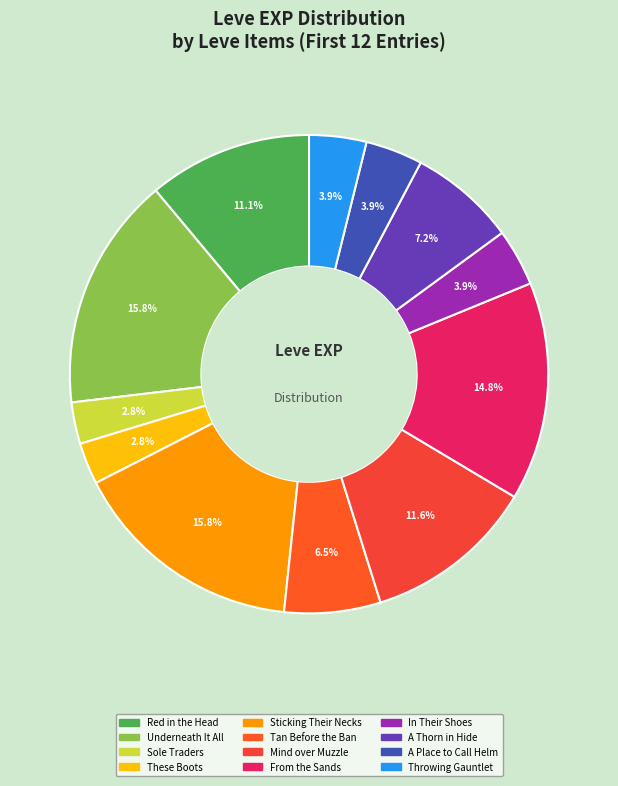

Is there a majority slice in this chart?

No